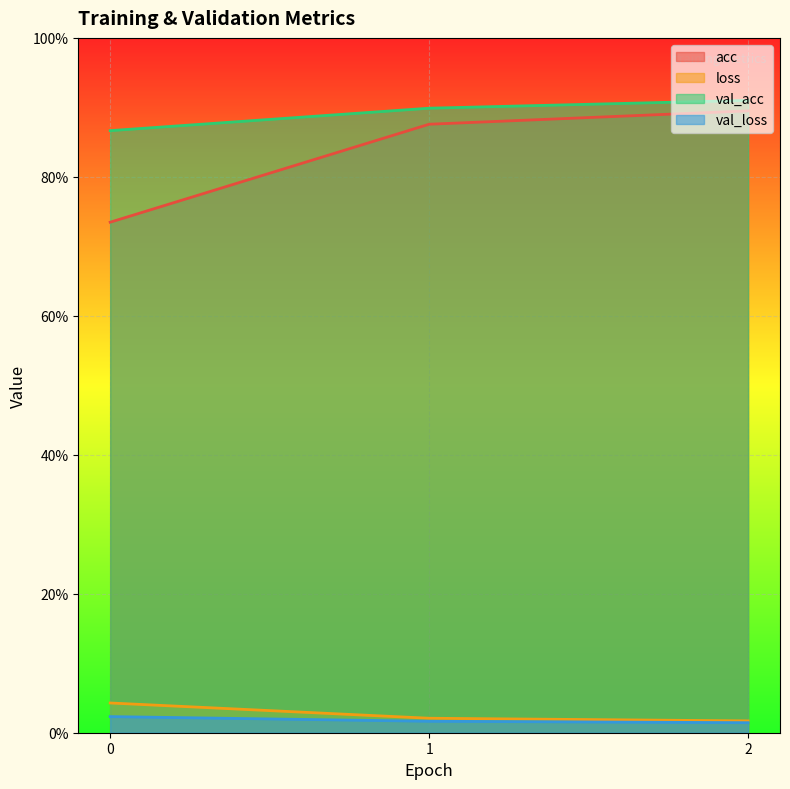

Rank the categories by acc value from lowest to highest.

0, 1, 2